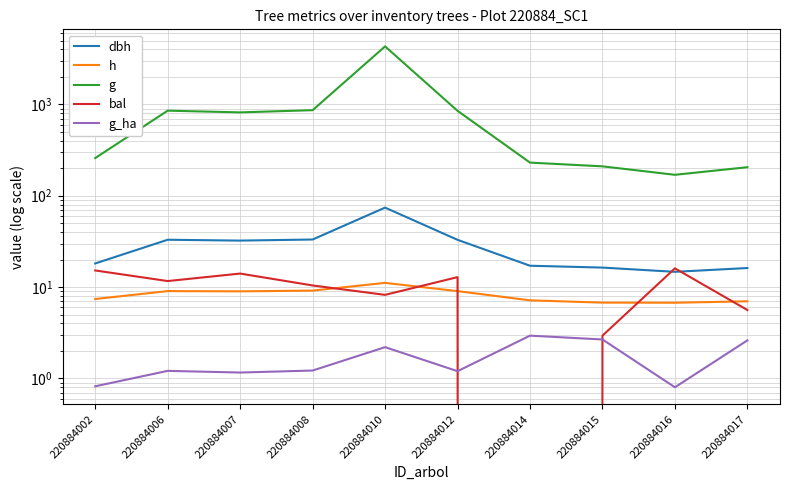

At which category does g_ha reach its first local valley?

220884007